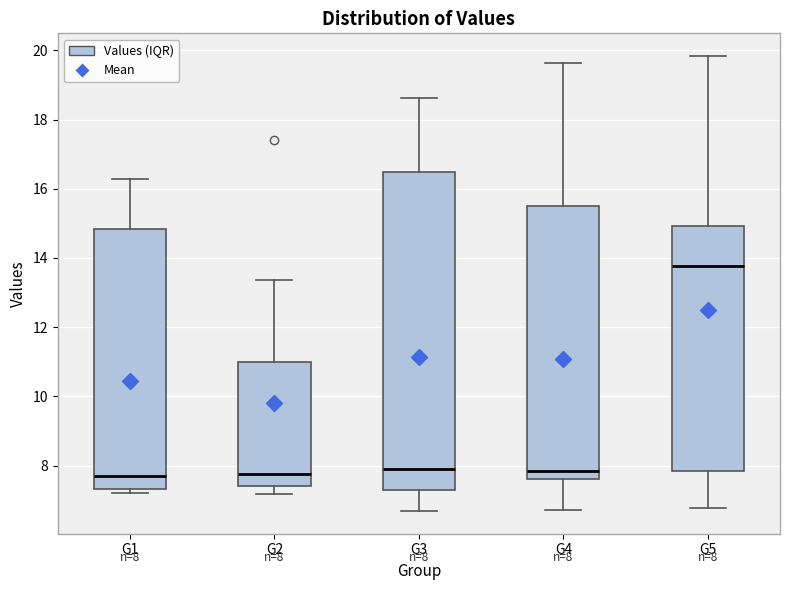

Which box is the tallest, from its lower edge to its upper edge?

G3